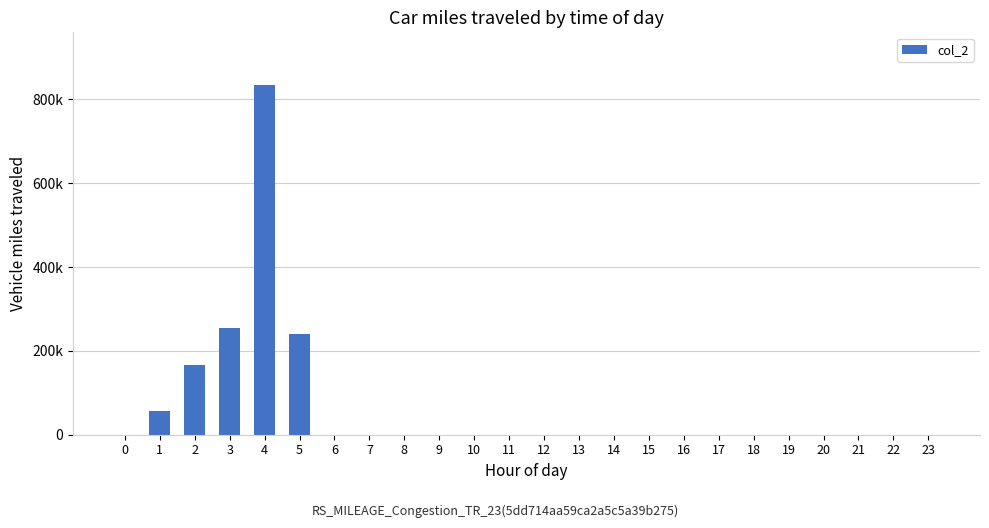

What is the value of the 4th bar from the left?

255730